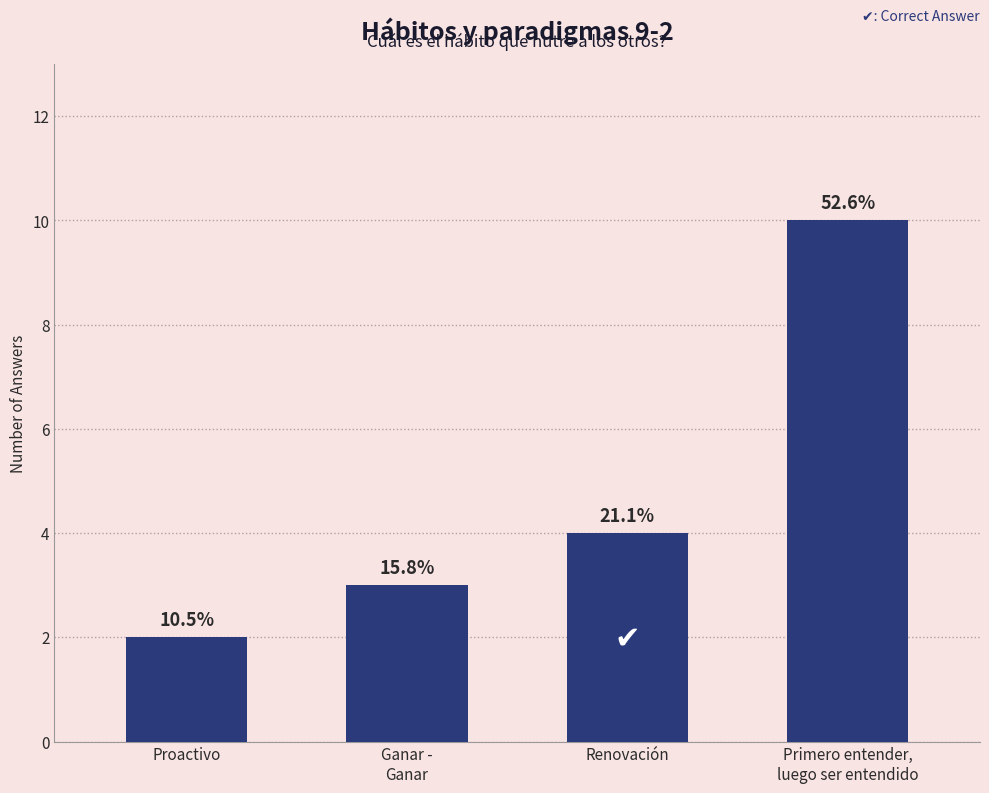

How many bars are there in total?

4